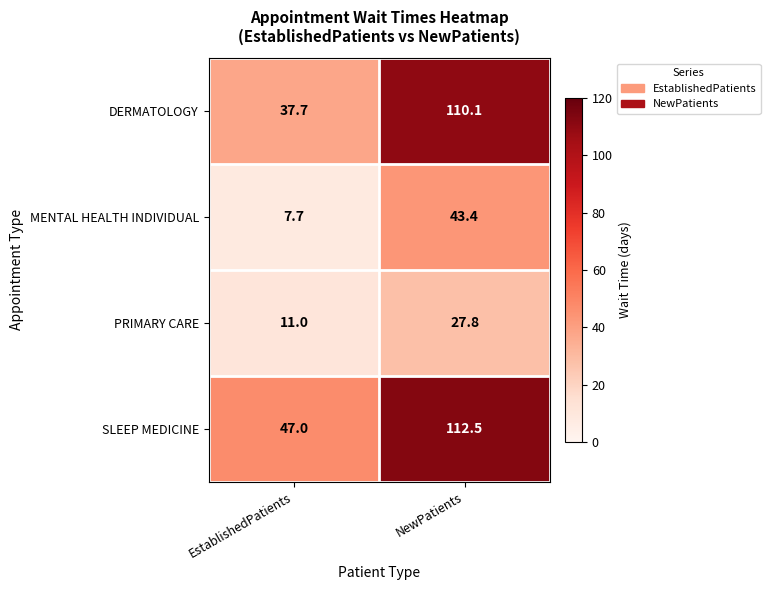

What is the greatest value displayed?

112.5